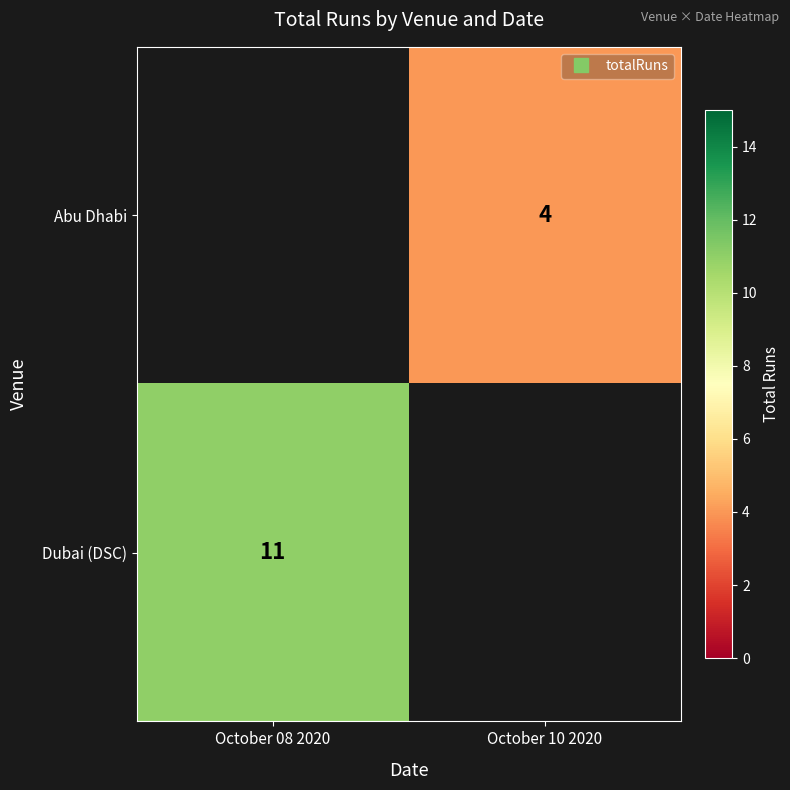

What is the minimum value shown in the chart?

4.0